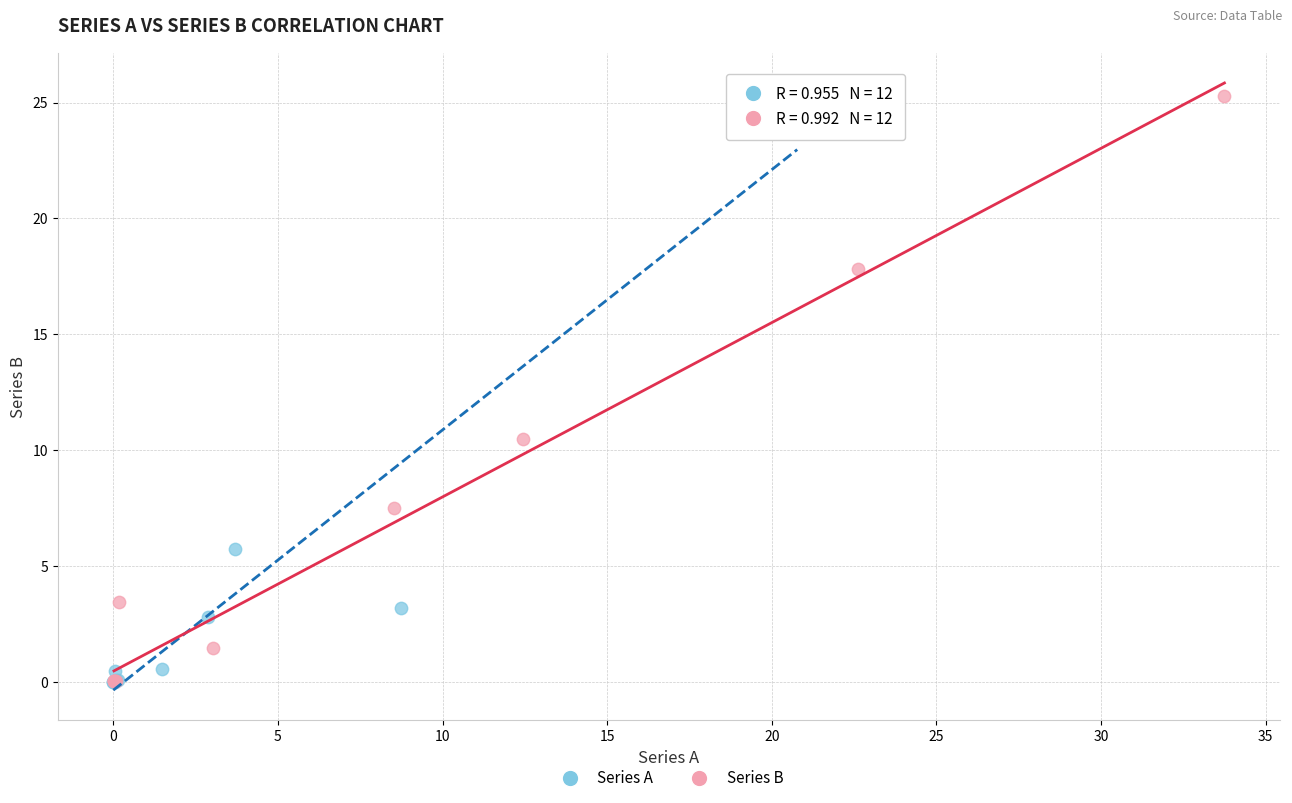

What are all the series names shown in the legend?

Series A, Series B